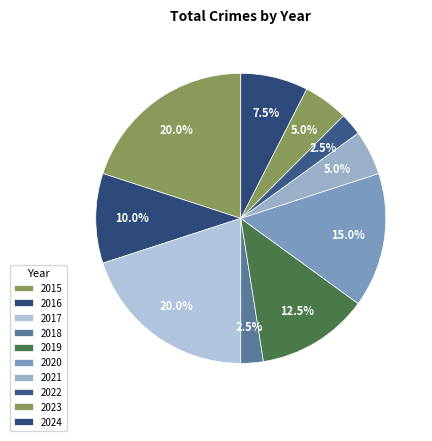

How many slices are in this pie chart?

10